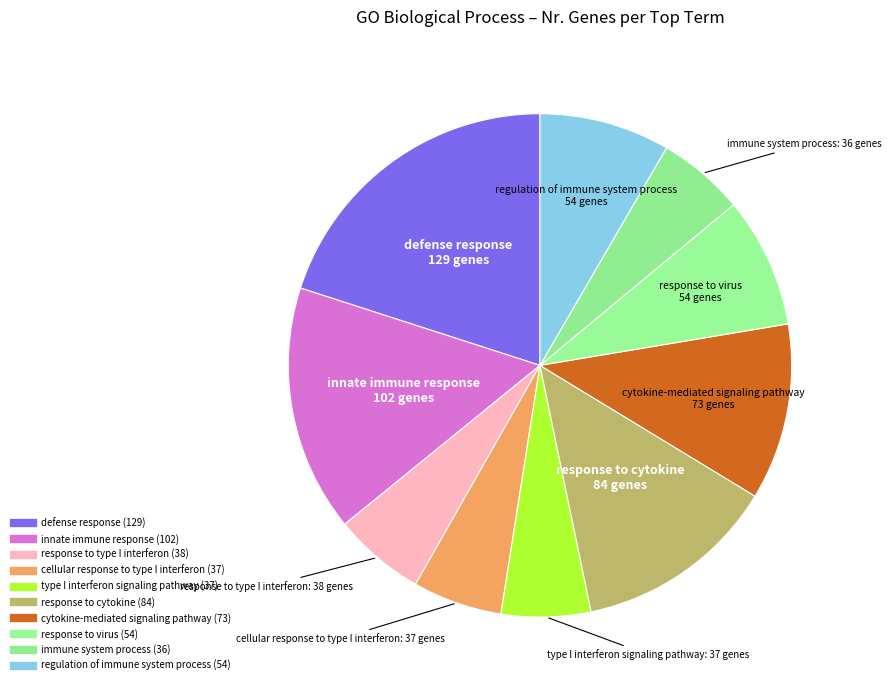

What percentage is the innate immune response slice, to the nearest percent?

16%